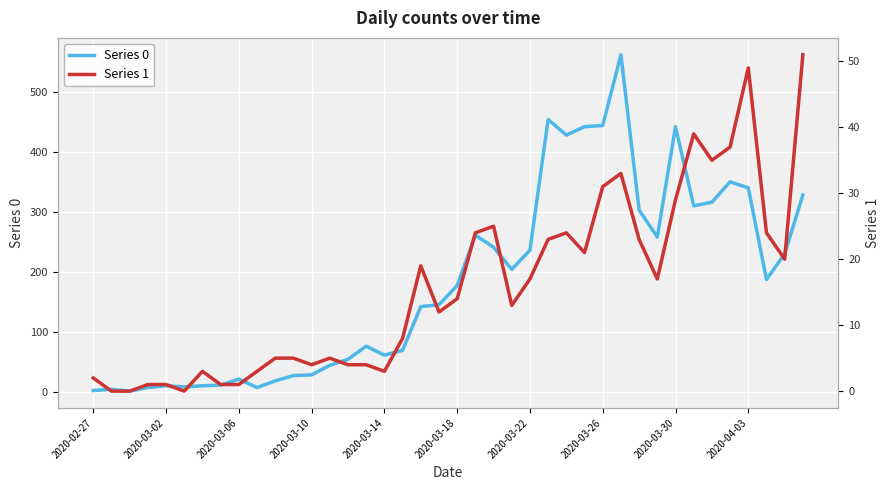

What is the total value across all series at 2020-03-10?

32